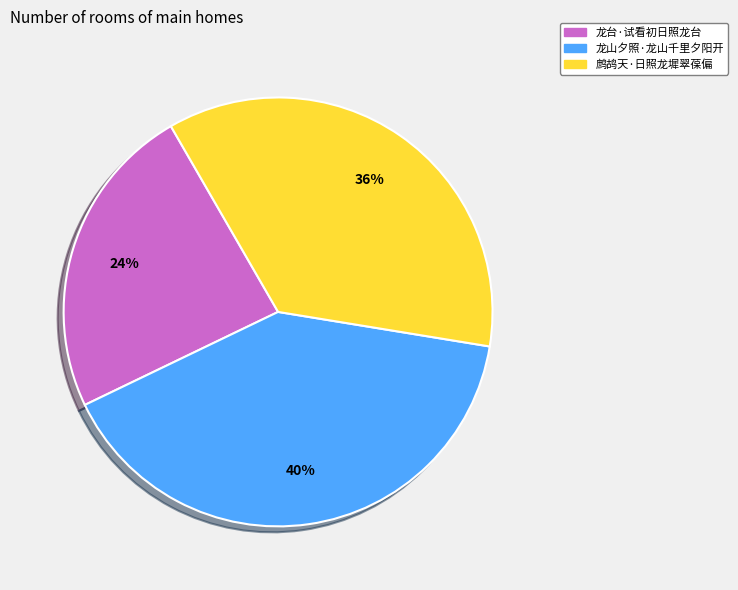

Is the sum of 龙山夕照·龙山千里夕阳开 and 鹧鸪天·日照龙墀翠葆偏 greater than half?

Yes